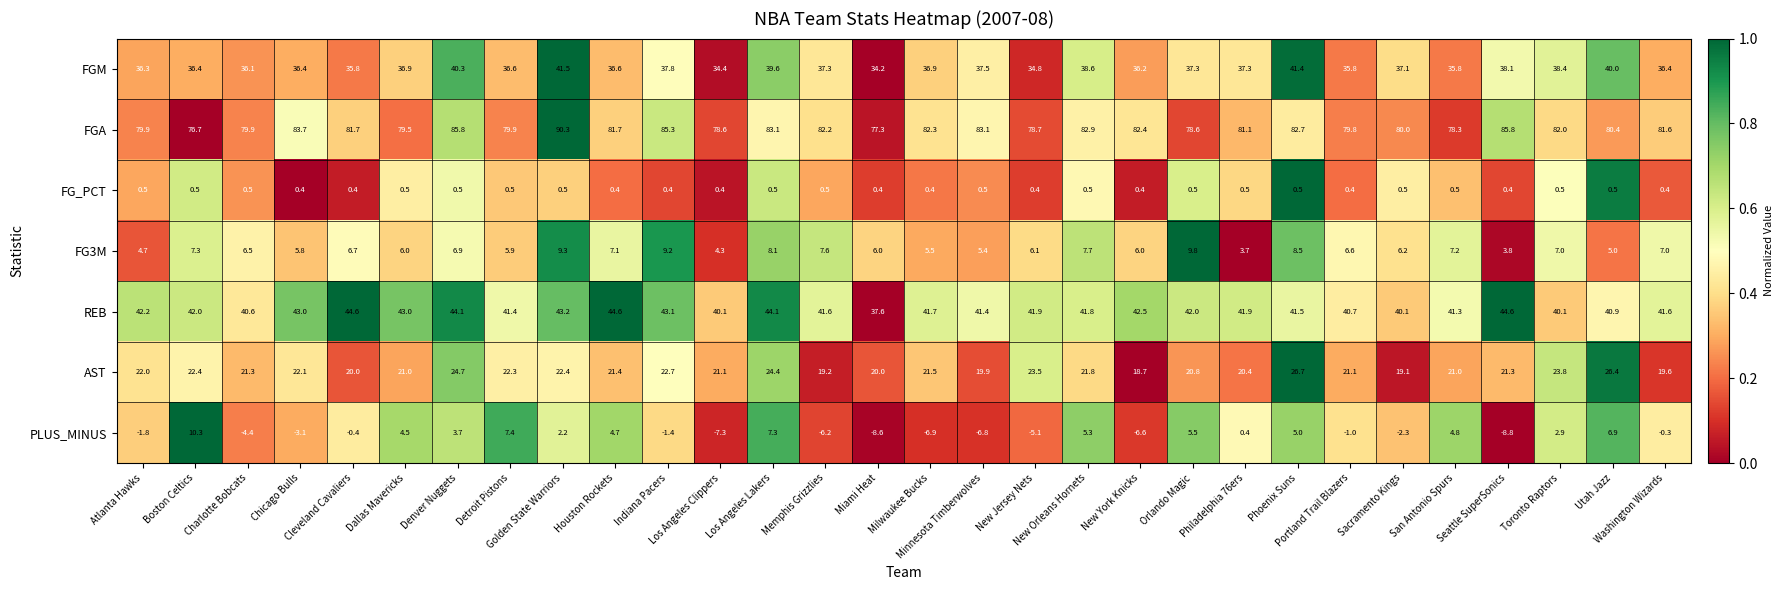

What is the total value across all series at Los Angeles Clippers?

171.6